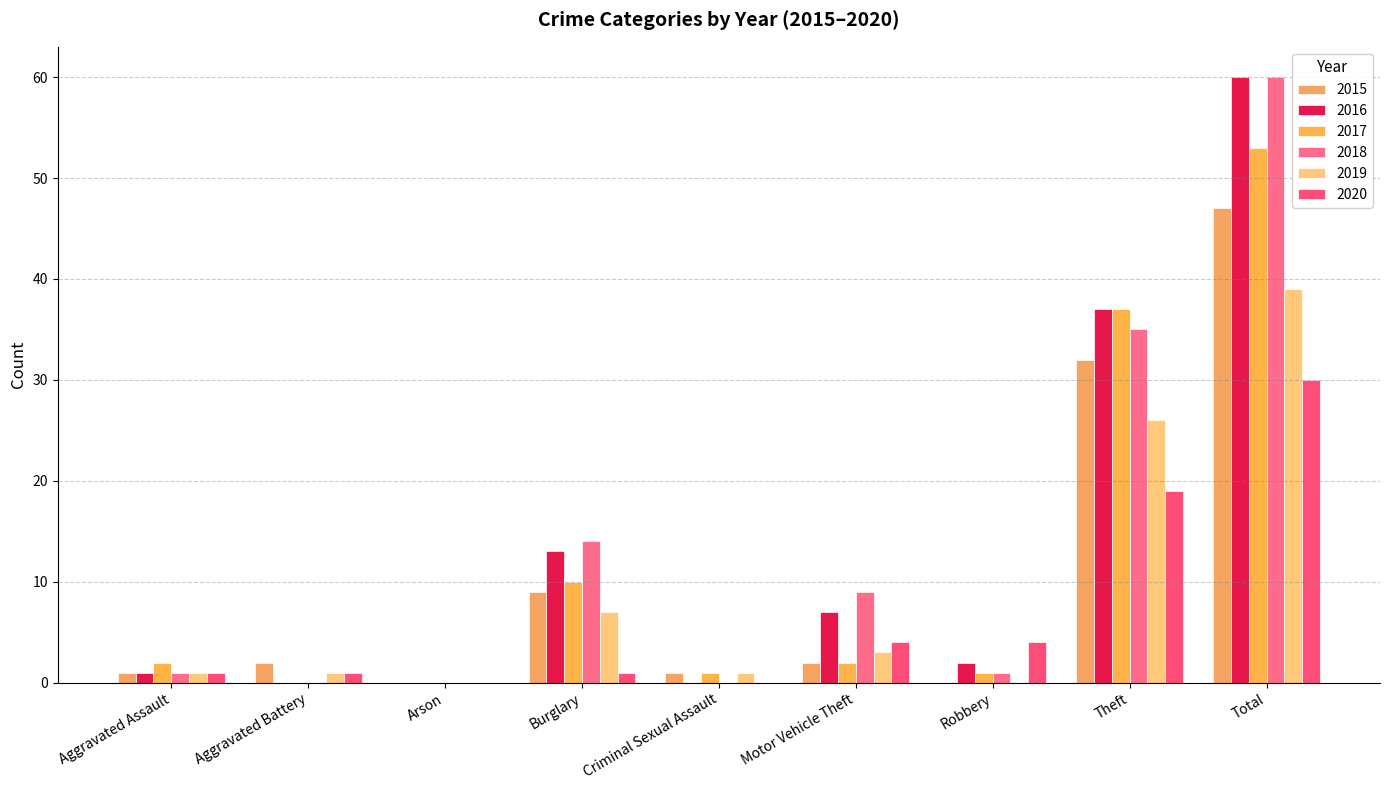

Reading right to left, list all the values displayed in this chart.

2015: 47	32	0	2	1	9	0	2	1
2016: 60	37	2	7	0	13	0	0	1
2017: 53	37	1	2	1	10	0	0	2
2018: 60	35	1	9	0	14	0	0	1
2019: 39	26	0	3	1	7	0	1	1
2020: 30	19	4	4	0	1	0	1	1